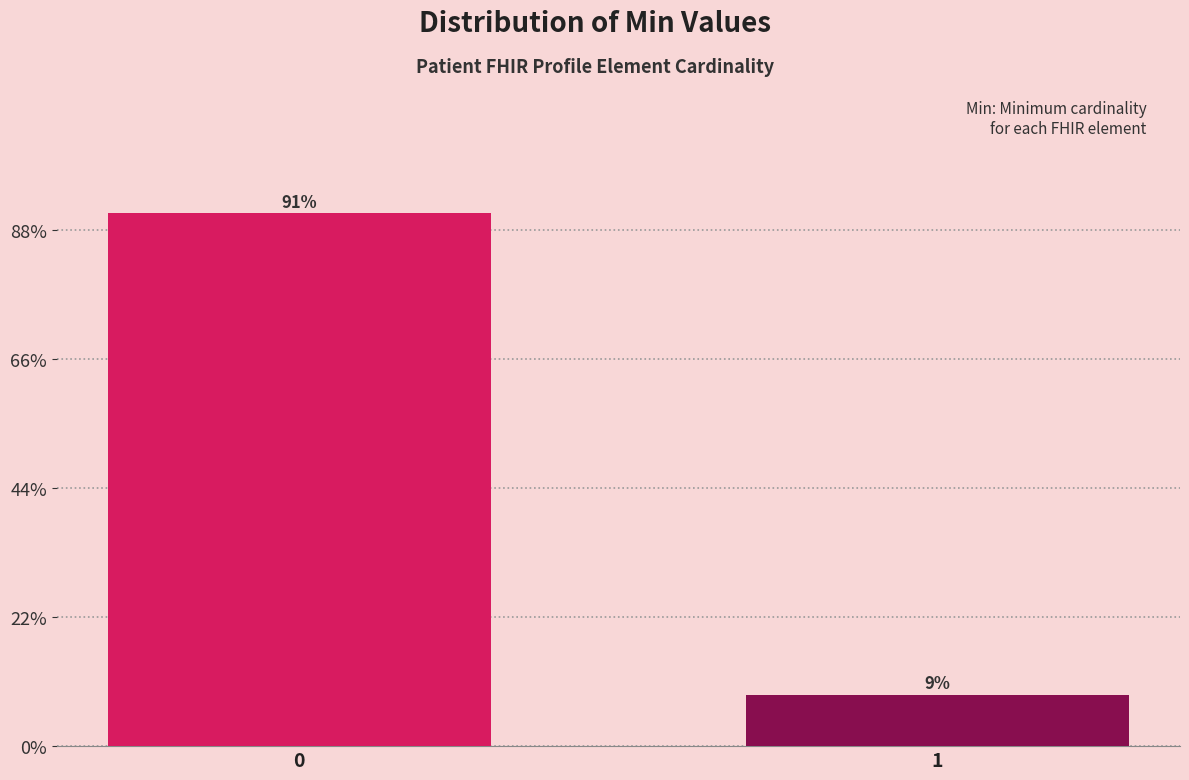

Are the bars horizontal?

No